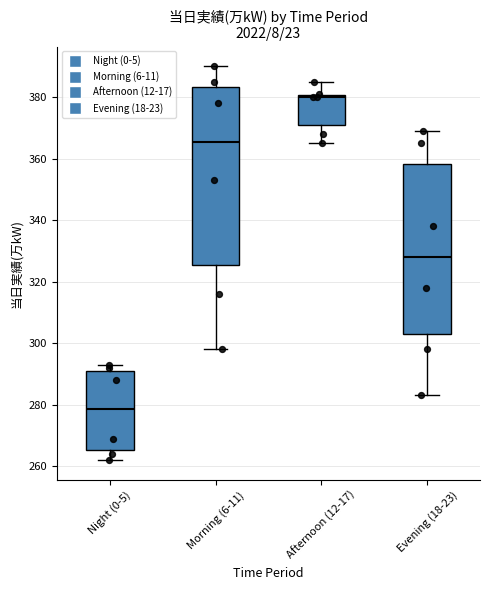

Which box is the tallest, from its lower edge to its upper edge?

Morning (6-11)